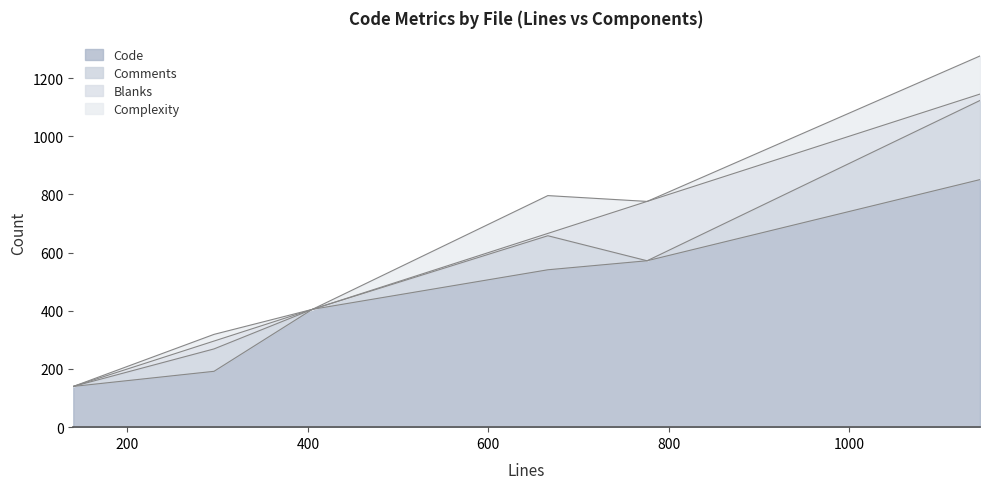

True or false: Code and Comments cross at least once.

False